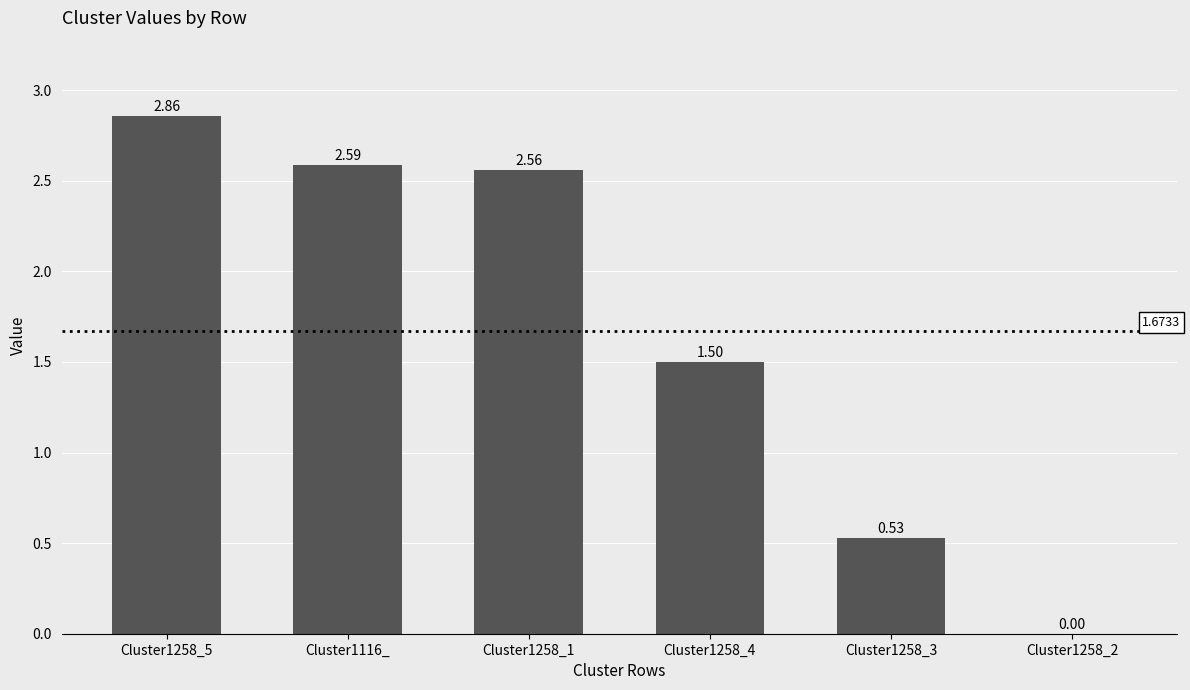

Count the number of data series in this chart.

1